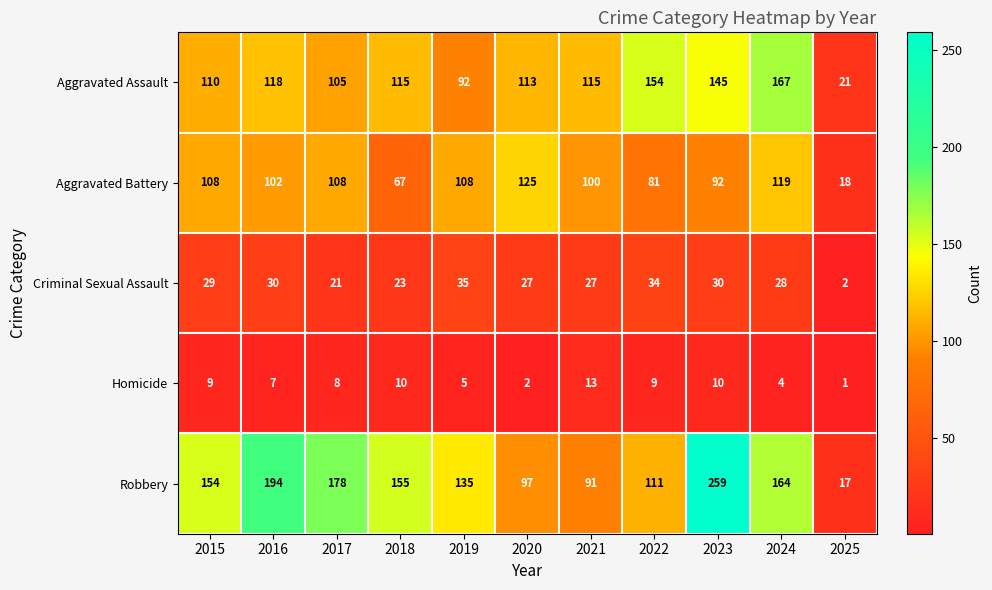

List the series in order of their peak value, lowest first.

Homicide, Criminal Sexual Assault, Aggravated Battery, Aggravated Assault, Robbery